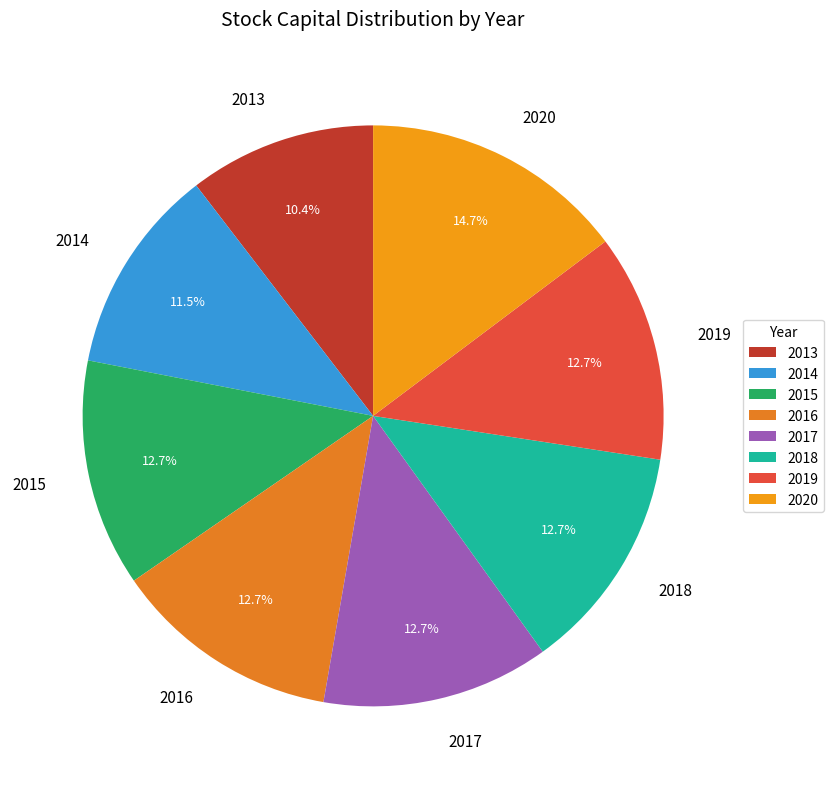

What is the total percentage of 2015 and 2020?

27.4%